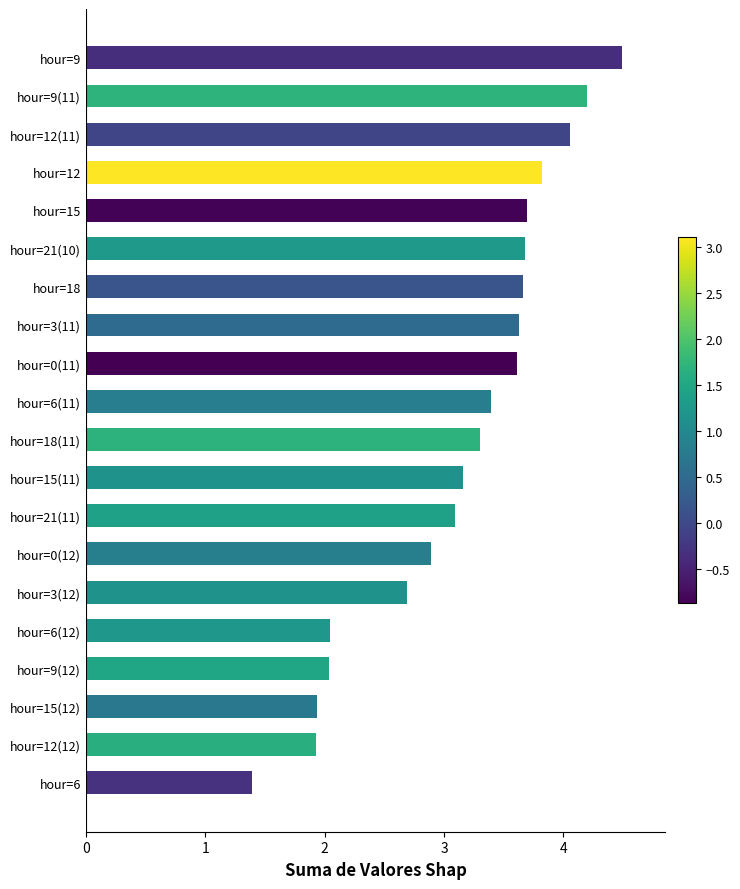

What is the sum of all values?

62.7